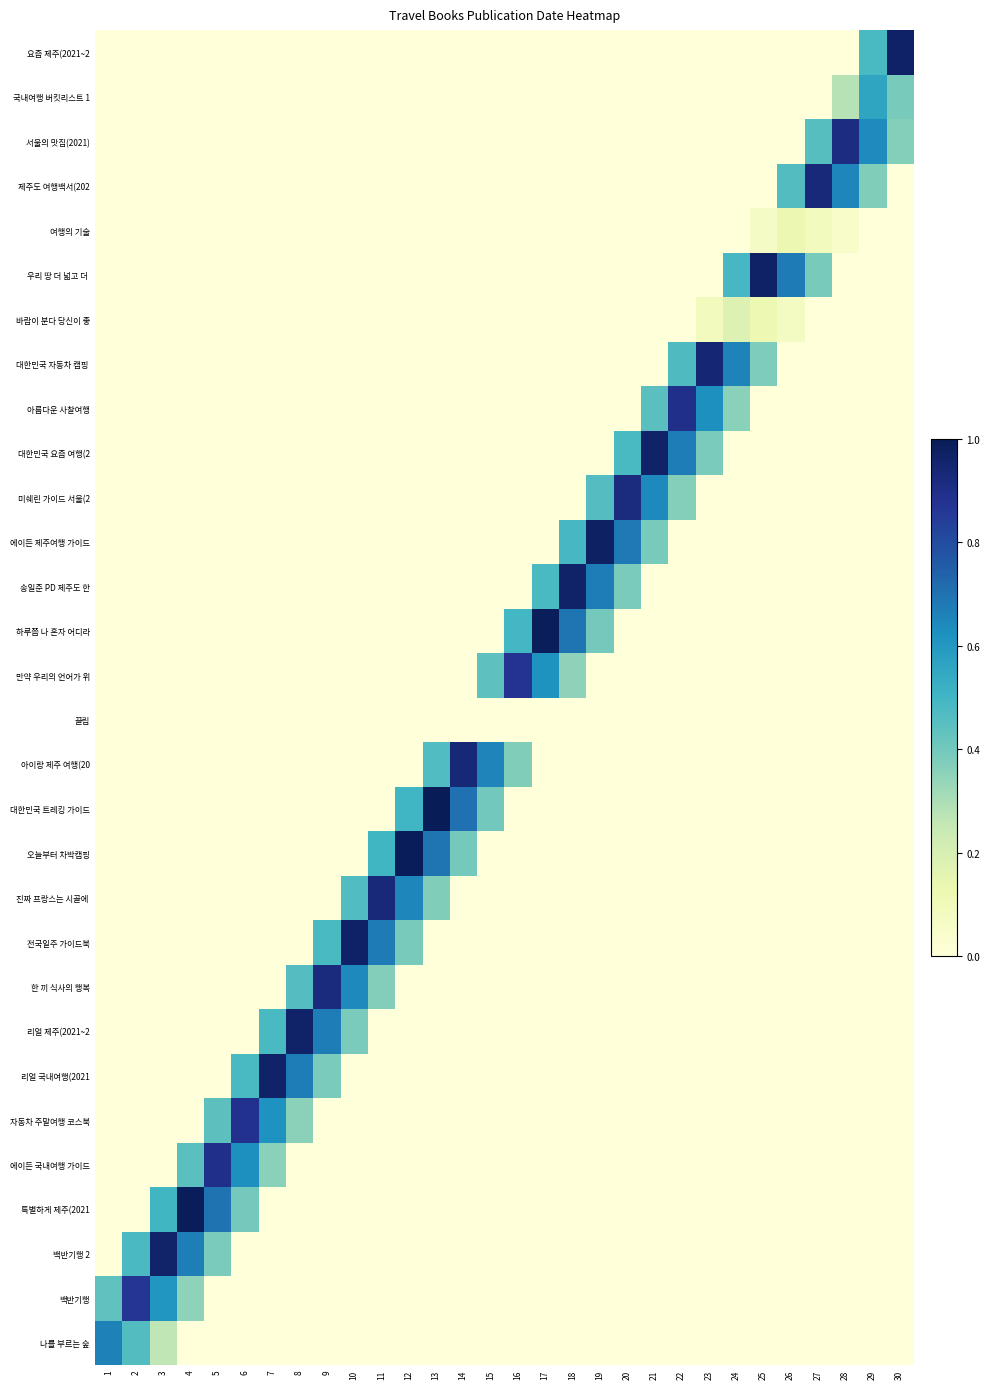

Rank the series by their maximum value, from highest to lowest.

대한민국 트레킹 가이드, 특별하게 제주(2021, 오늘부터 차박캠핑, 하루쯤 나 혼자 어디라, 에이든 제주여행 가이드, 우리 땅 더 넓고 더, 전국일주 가이드북, 요즘 제주(2021~2, 대한민국 요즘 여행(2, 리얼 국내여행(2021, 리얼 제주(2021~2, 송일준 PD 제주도 한, 백반기행 2, 대한민국 자동차 캠핑, 아이랑 제주 여행(20, 진짜 프랑스는 시골에, 제주도 여행백서(202, 한 끼 식사의 행복, 미쉐린 가이드 서울(2, 서울의 맛집(2021), 아름다운 사찰여행, 에이든 국내여행 가이드, 자동차 주말여행 코스북, 만약 우리의 언어가 위, 백반기행, 나를 부르는 숲, 국내여행 버킷리스트 1, 바람이 분다 당신이 좋, 여행의 기술, 끌림